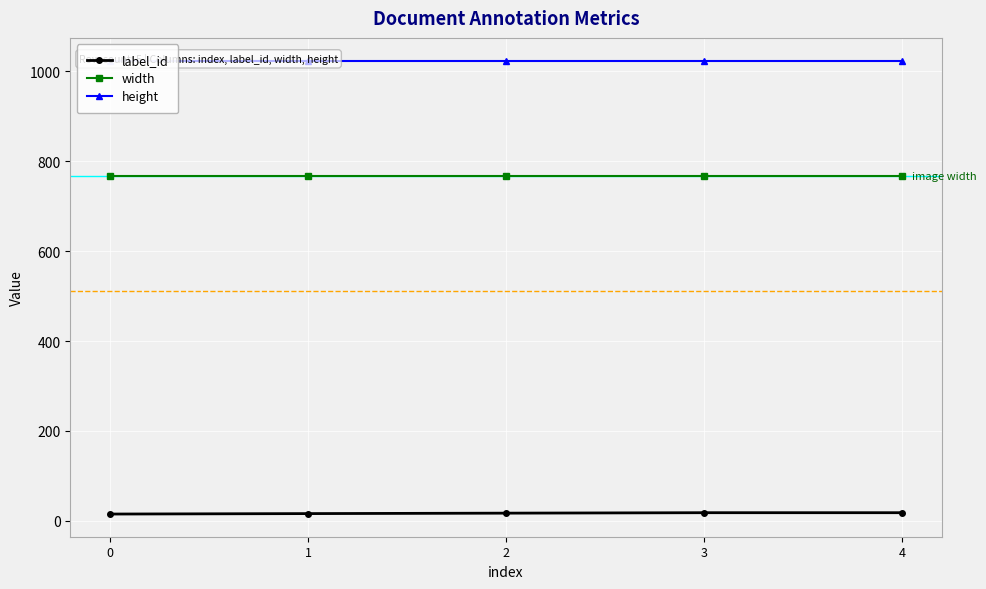

Is this an area chart (filled region under the line)?

No